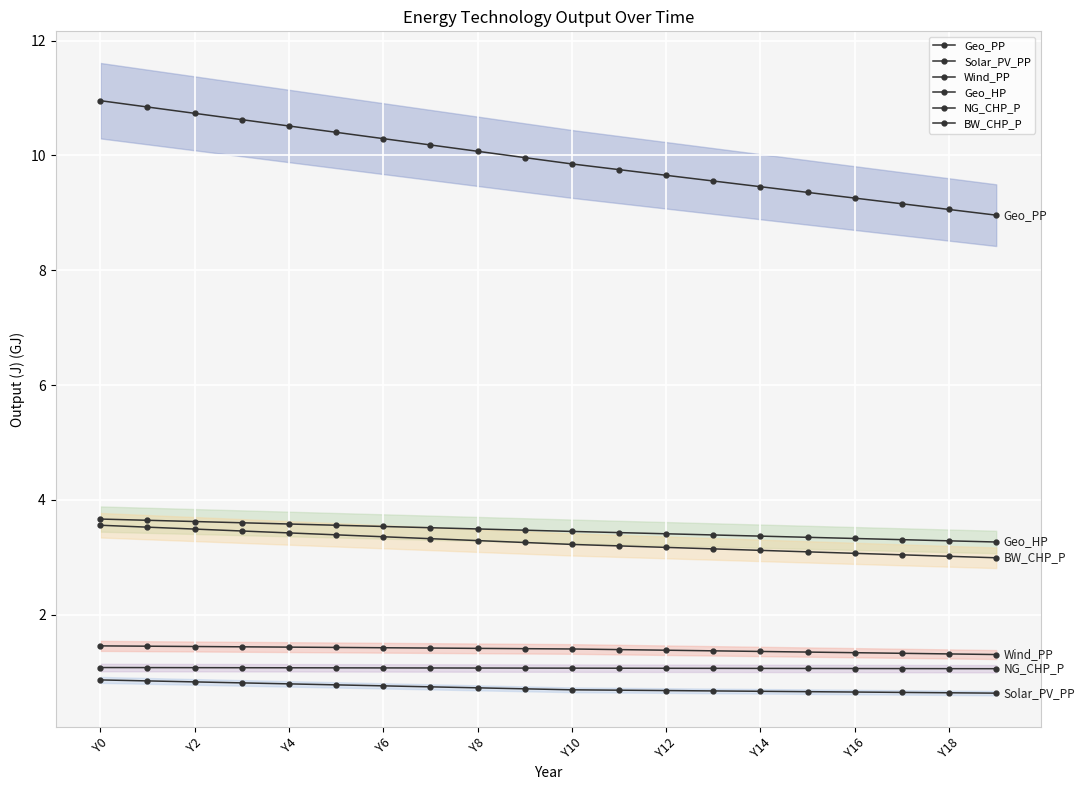

What is the label of the 7th point from the right?

13